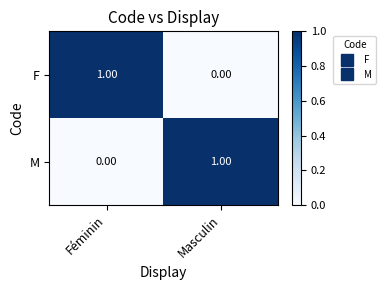

Rank the categories by M value from highest to lowest.

Masculin, Féminin